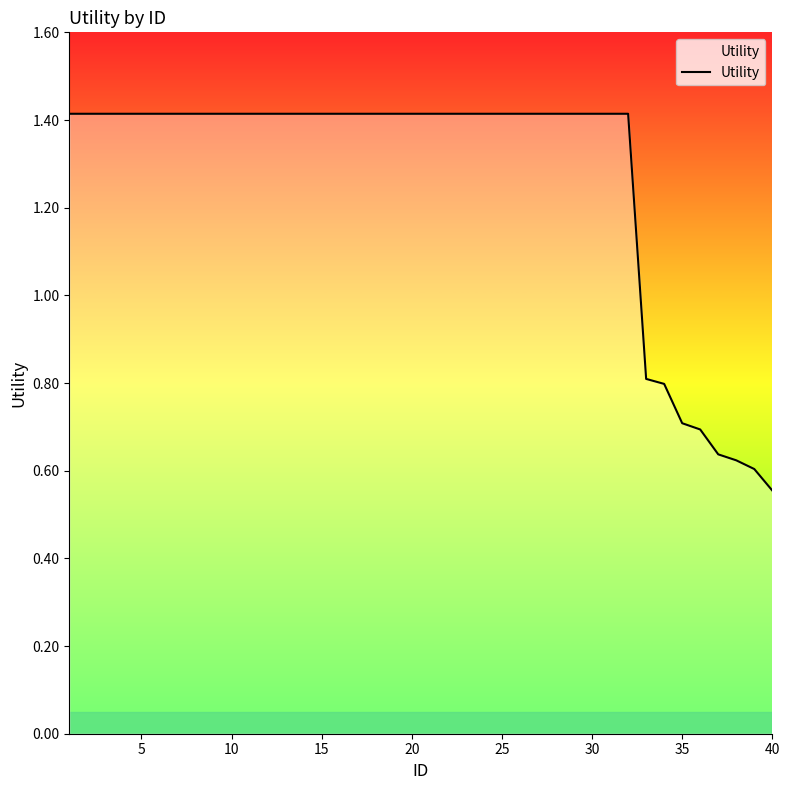

What is the difference between the maximum and minimum values?

0.9